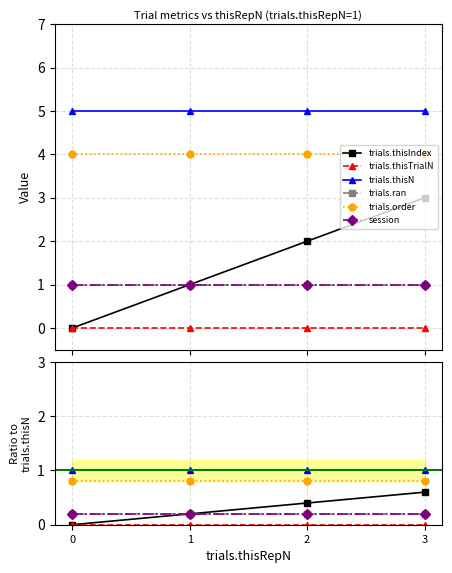

True or false: trials.thisIndex and trials.thisTrialN intersect in this chart.

False